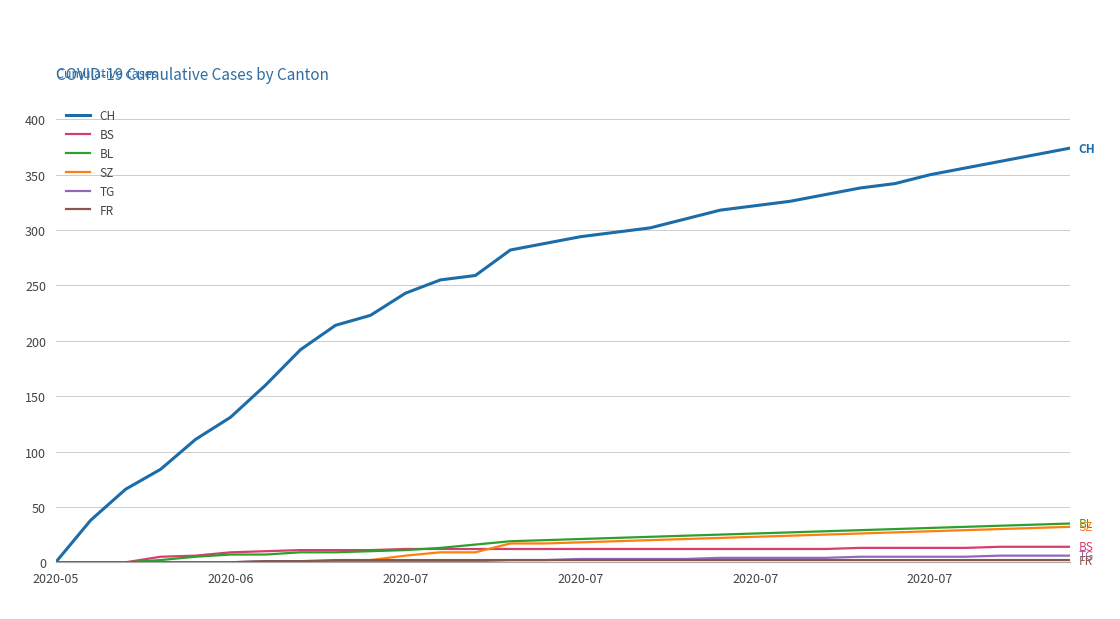

What is the maximum value shown in the chart?

374